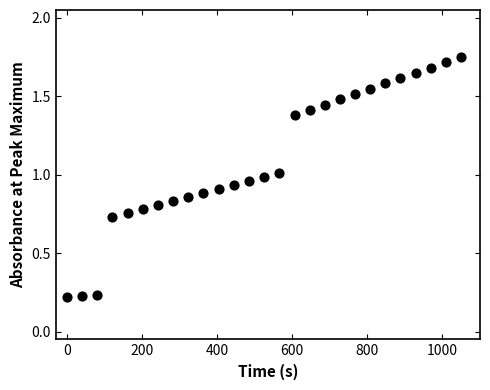

How many points are shown in the scatter plot?

27